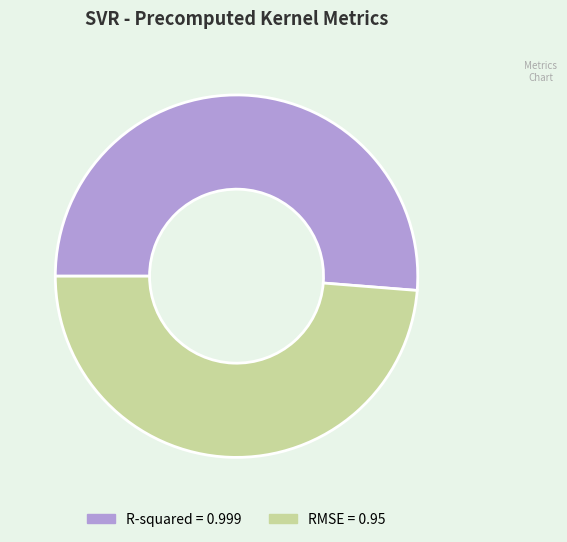

Is the sum of R-squared and RMSE greater than half?

Yes